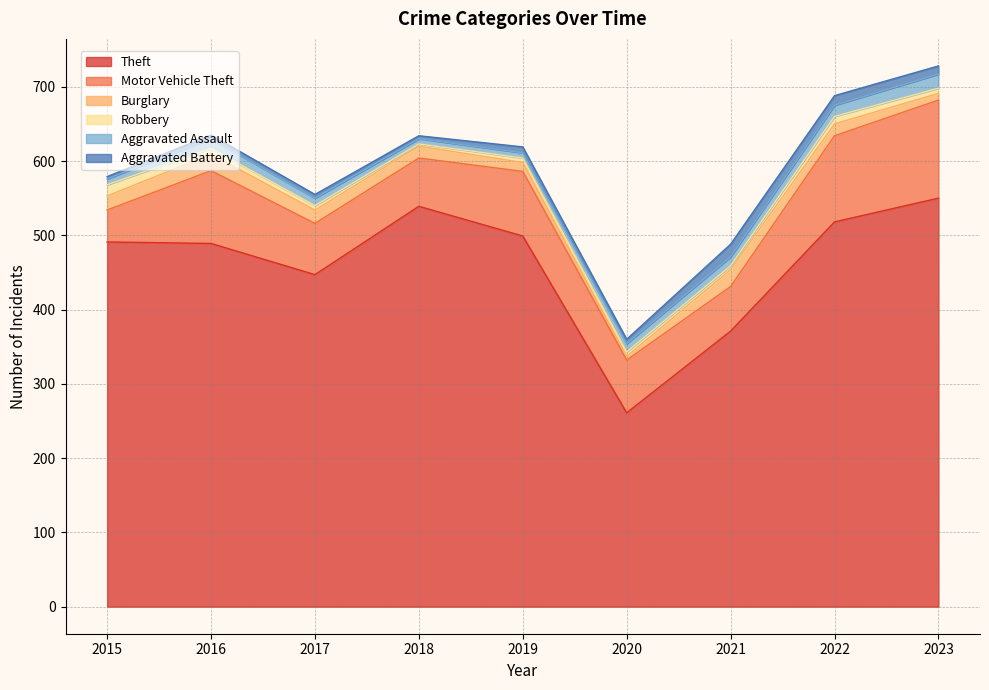

At which label is Aggravated Assault closest to 13?

2016